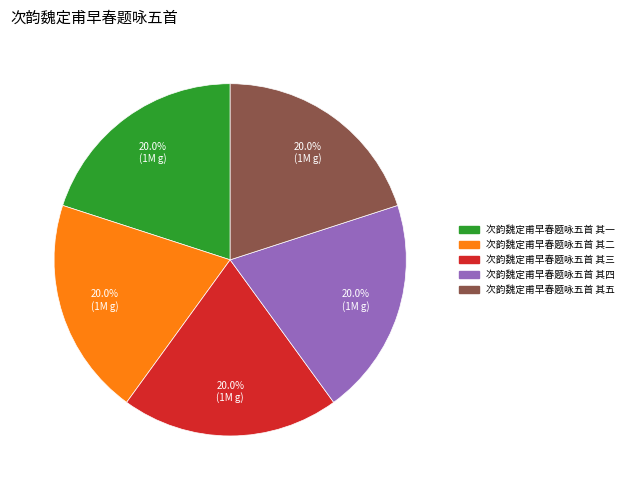

Approximately how many times larger is the value at 次韵魏定甫早春题咏五首 其二 compared to 次韵魏定甫早春题咏五首 其一?

1.0